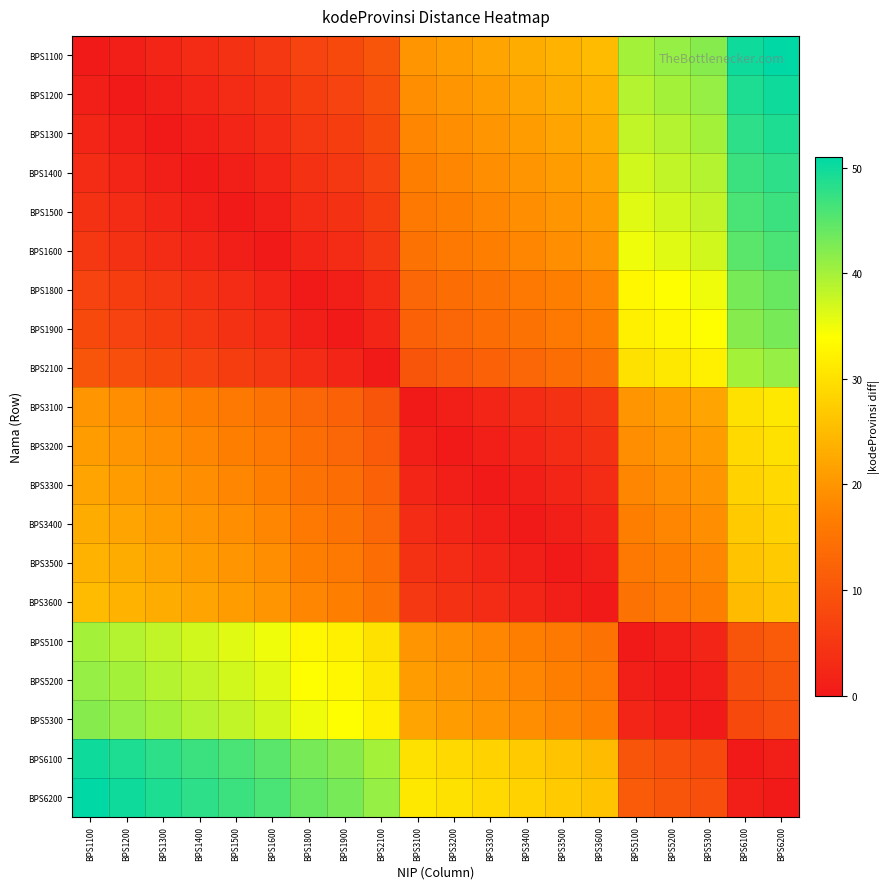

At BPS1200, list the series in order from smallest to largest.

BPS1200, BPS1100, BPS1300, BPS1400, BPS1500, BPS1600, BPS1800, BPS1900, BPS2100, BPS3100, BPS3200, BPS3300, BPS3400, BPS3500, BPS3600, BPS5100, BPS5200, BPS5300, BPS6100, BPS6200